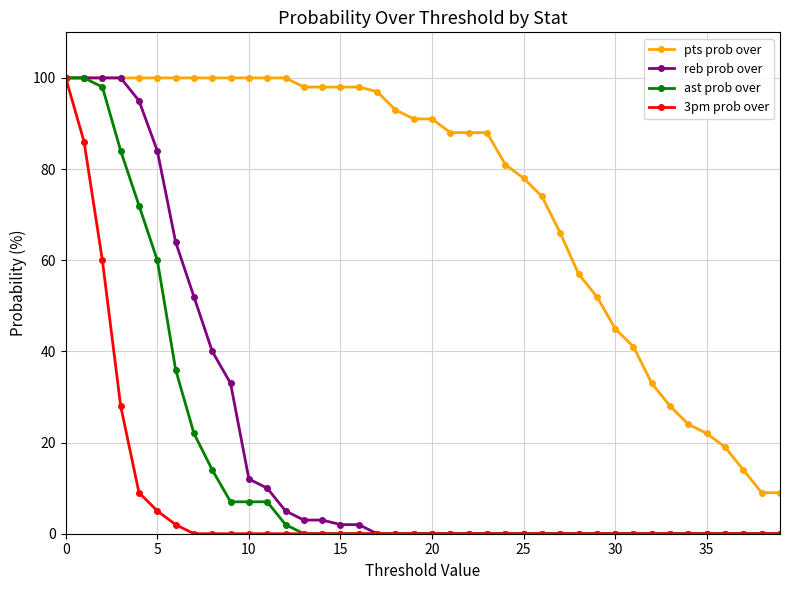

Which series has the largest total across all categories?

pts prob over